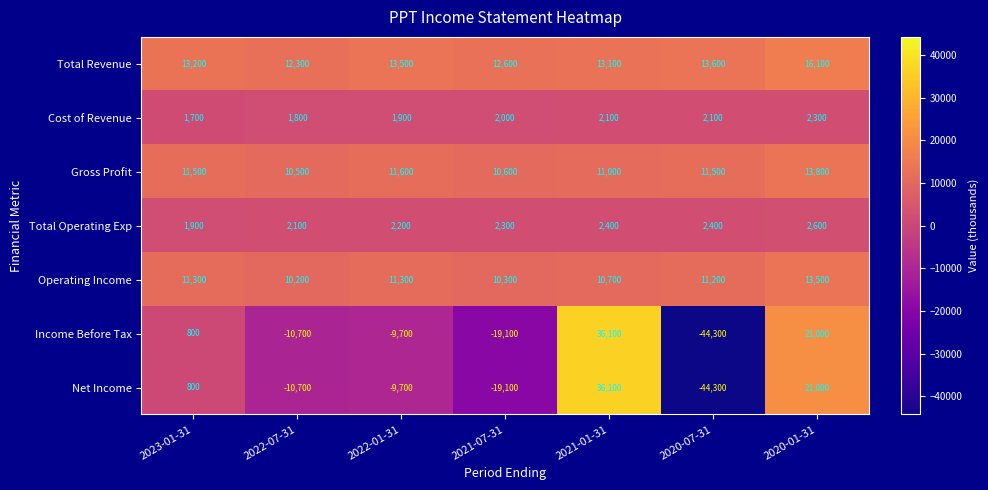

What is the maximum value shown in the chart?

36100